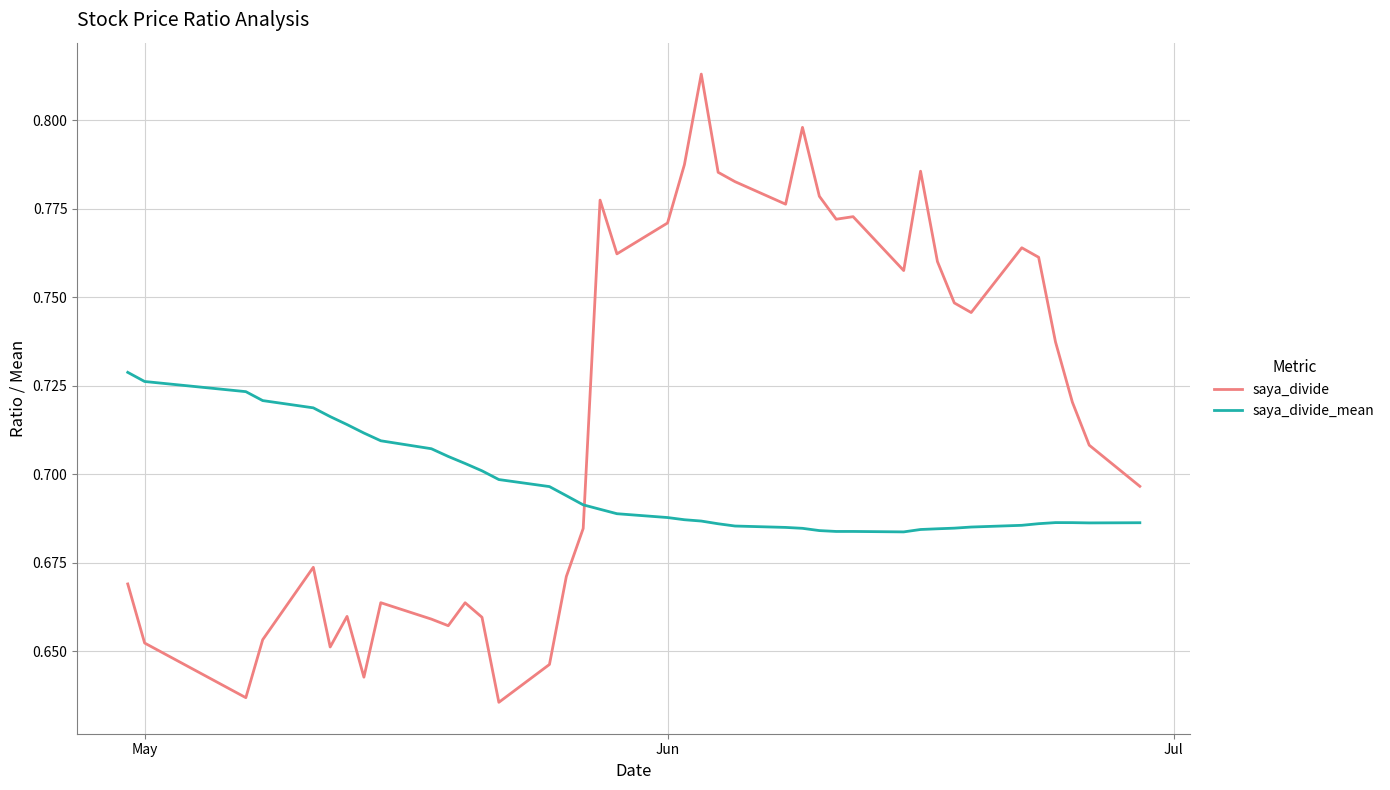

Reading right to left, what are all the values shown in this chart?

saya_divide: 0.7	0.7	0.6	0.7	0.7	0.7	0.7	0.6	0.7	0.7	0.7	0.7	0.7	0.6	0.6	0.7	0.7	0.8	0.8	0.8	0.8	0.8	0.8	0.8	0.8	0.8	0.8	0.8	0.8	0.8	0.8	0.8	0.7	0.7	0.8	0.8	0.7	0.7	0.7	0.7
saya_divide_mean: 0.7	0.7	0.7	0.7	0.7	0.7	0.7	0.7	0.7	0.7	0.7	0.7	0.7	0.7	0.7	0.7	0.7	0.7	0.7	0.7	0.7	0.7	0.7	0.7	0.7	0.7	0.7	0.7	0.7	0.7	0.7	0.7	0.7	0.7	0.7	0.7	0.7	0.7	0.7	0.7